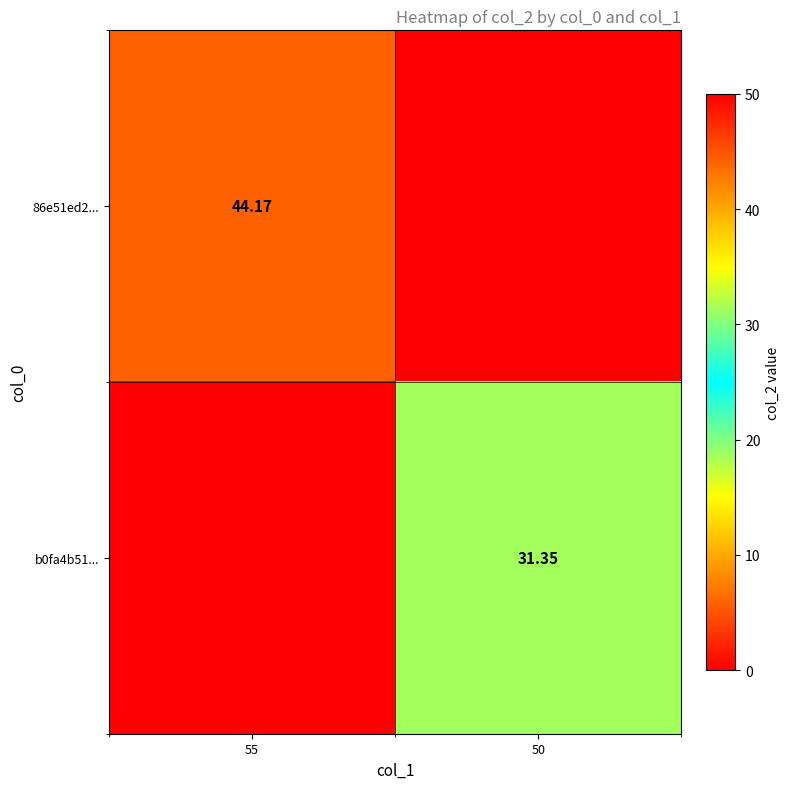

Is the value of 86e51ed2... at 55 greater than the value of b0fa4b51... at 50?

Yes